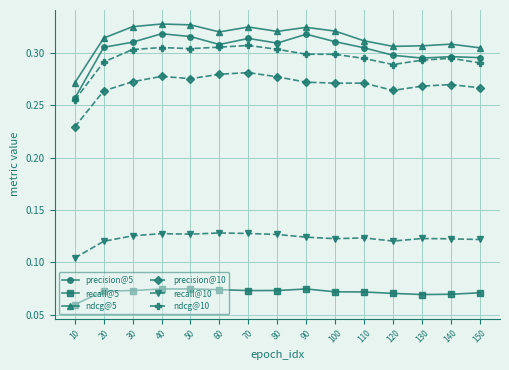

Is it true that ndcg@5 equals 0.5 at 90?

False